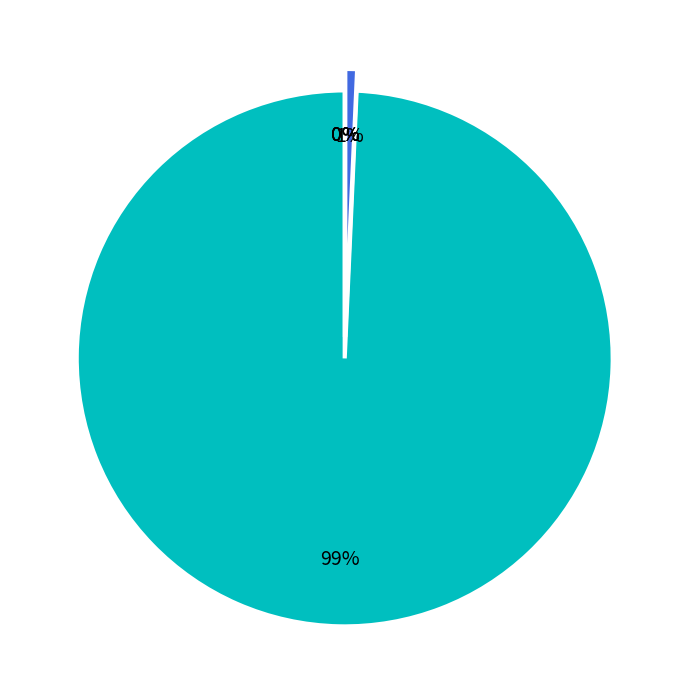

Does any single category account for the majority?

Yes